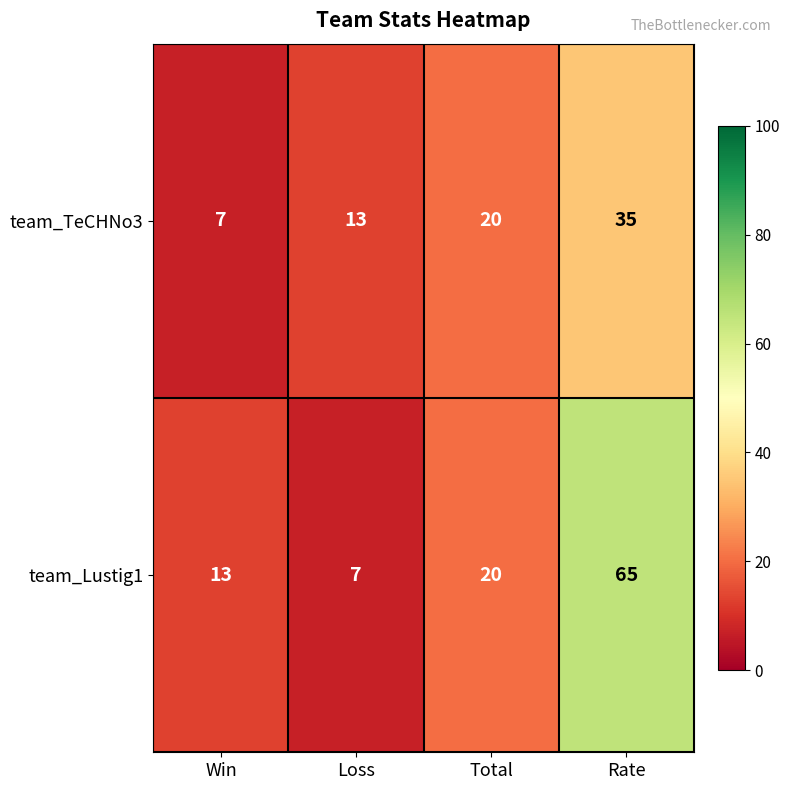

Which category has the lowest value in the team_TeCHNo3 series?

Win